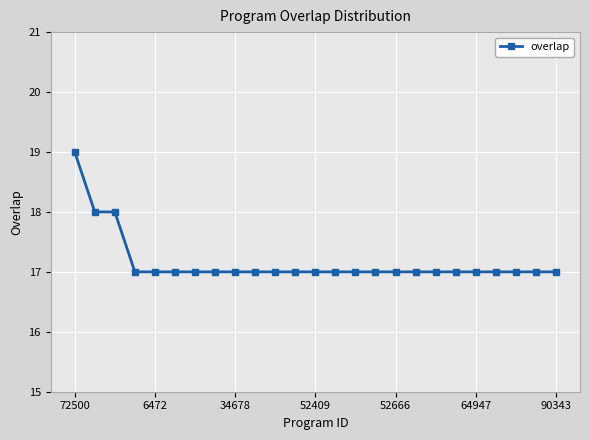

What is the greatest value displayed?

19